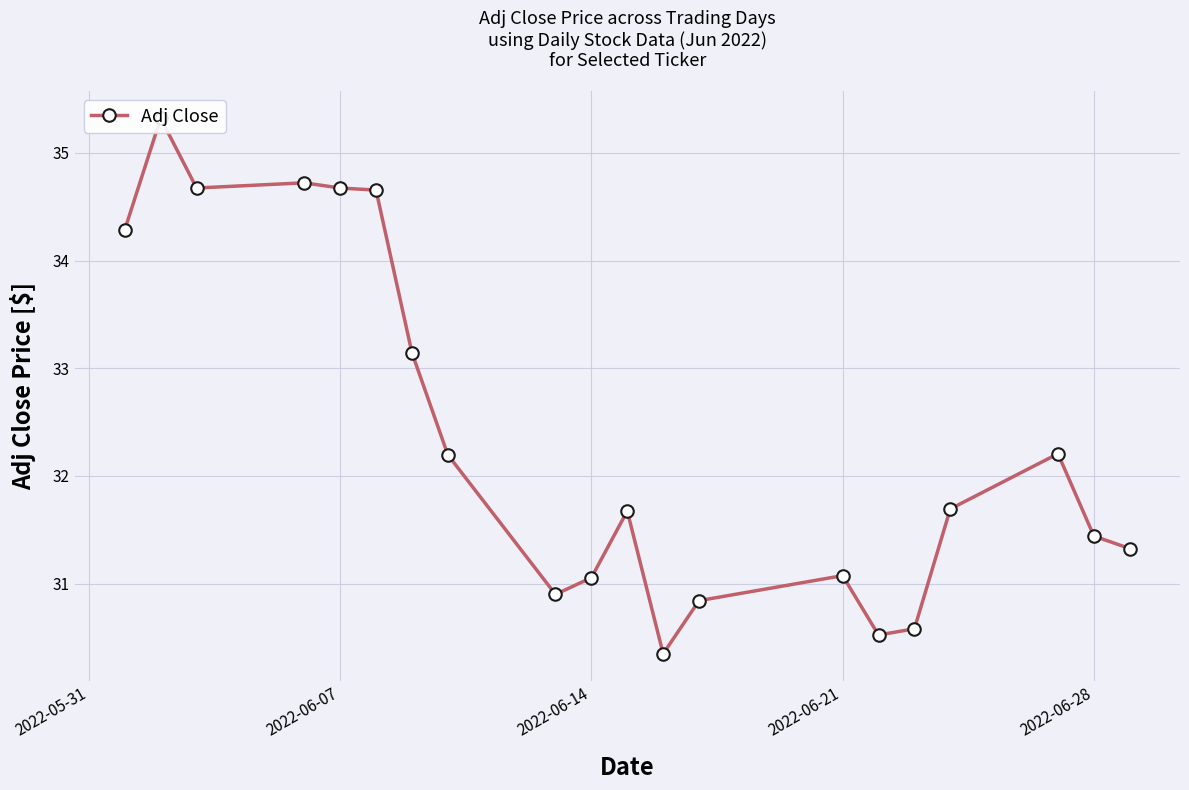

What is the difference between the maximum and minimum values?

5.0